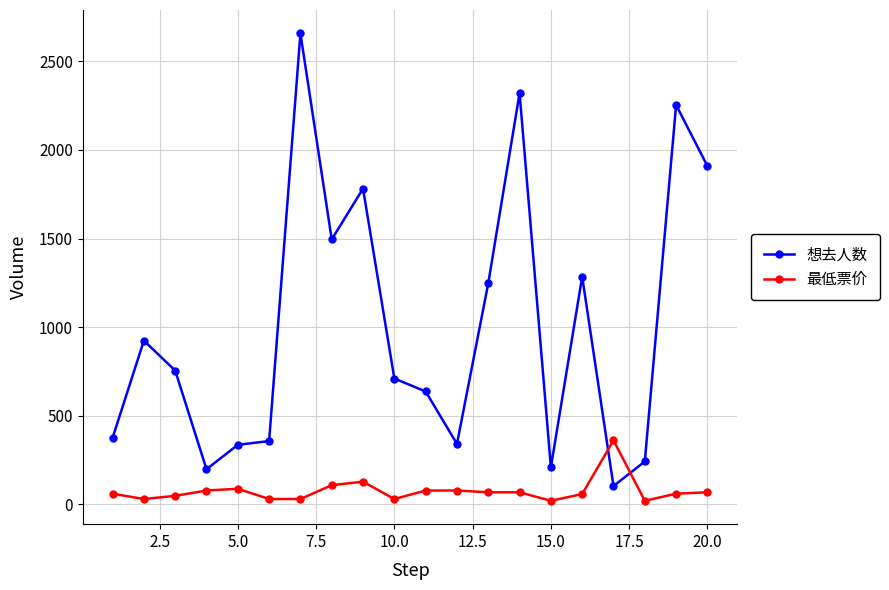

At how many categories does at least one series exceed 1426?

6